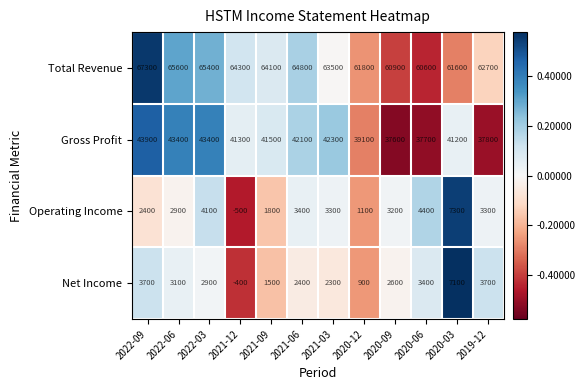

How many categories are shown in the chart?

12